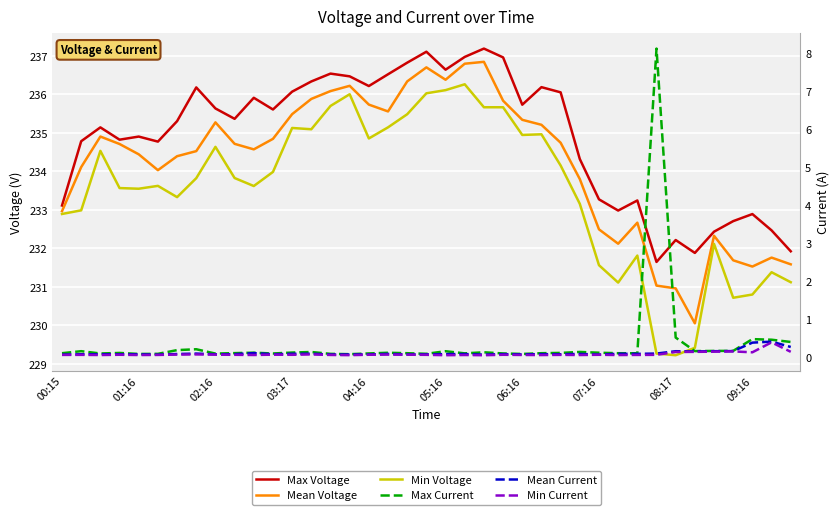

Is it true that Mean Current equals 0.0 at 18?

False